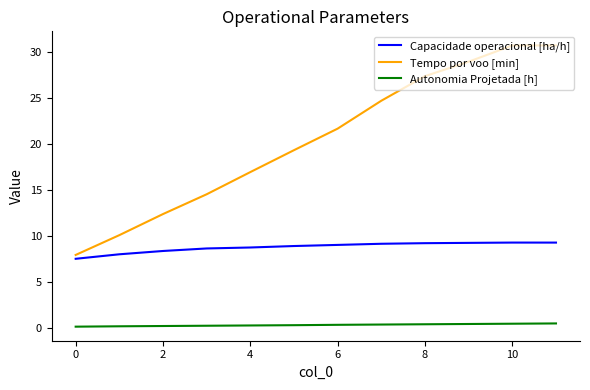

List the series in order of their peak value, highest first.

Tempo por voo [min], Capacidade operacional [ha/h], Autonomia Projetada [h]